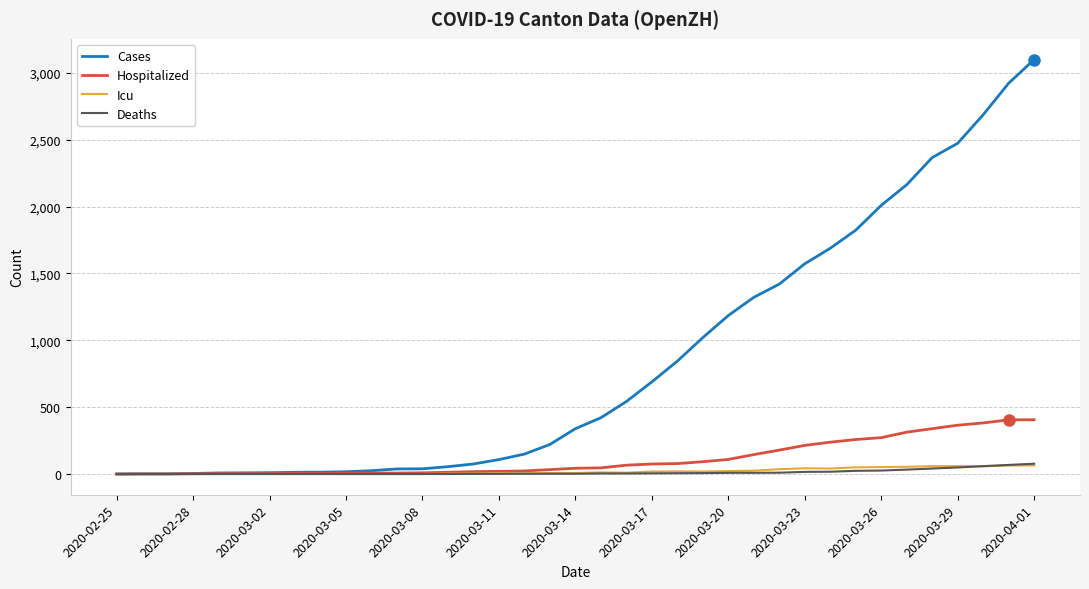

Which series has the largest total across all categories?

Cases